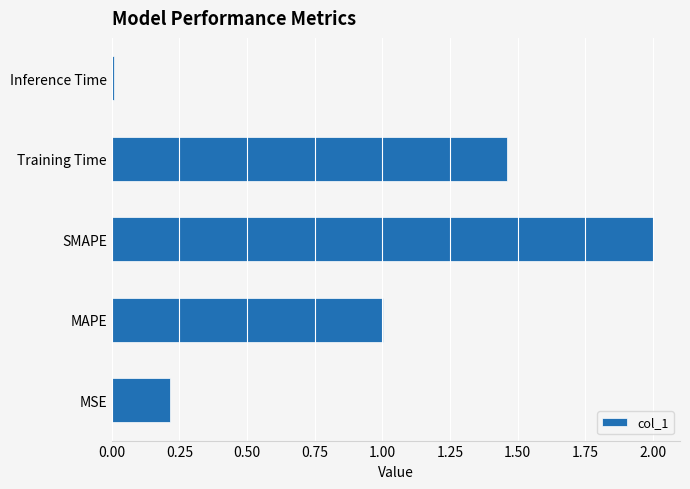

Is it true that the value at SMAPE is 2.0?

True